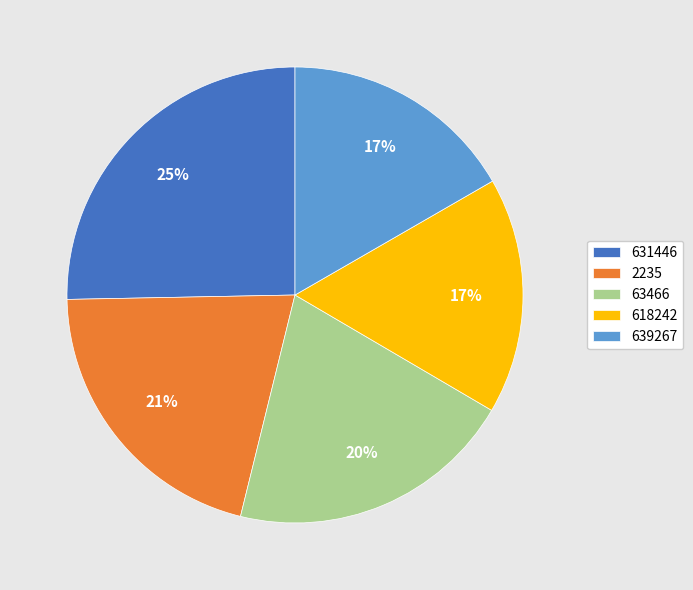

Approximately how many times larger is the value at 618242 compared to 639267?

1.0